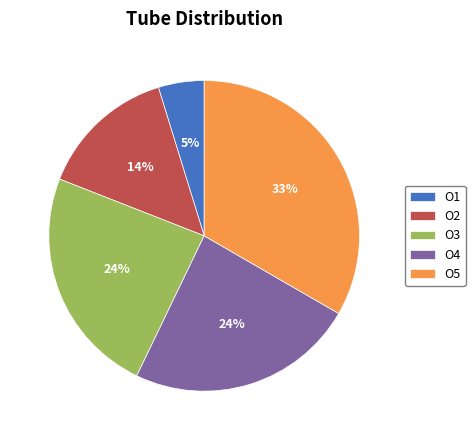

What percentage is the O1 slice, to the nearest percent?

5%